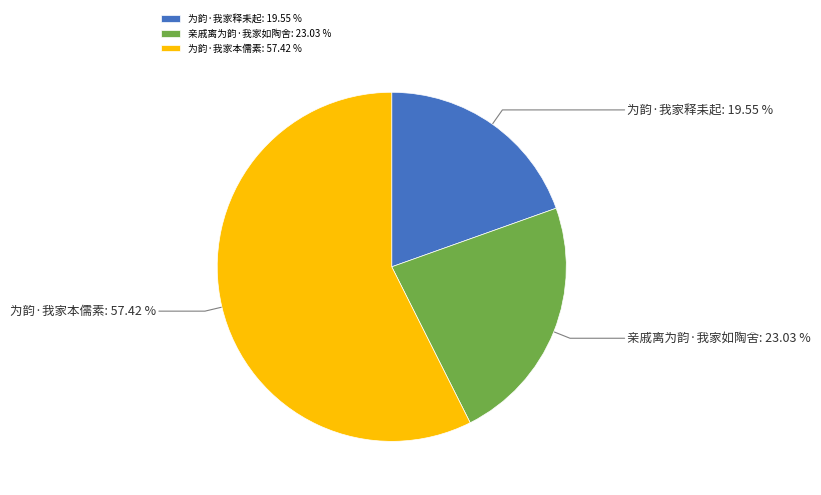

What is the majority slice?

为韵·我家本儒素